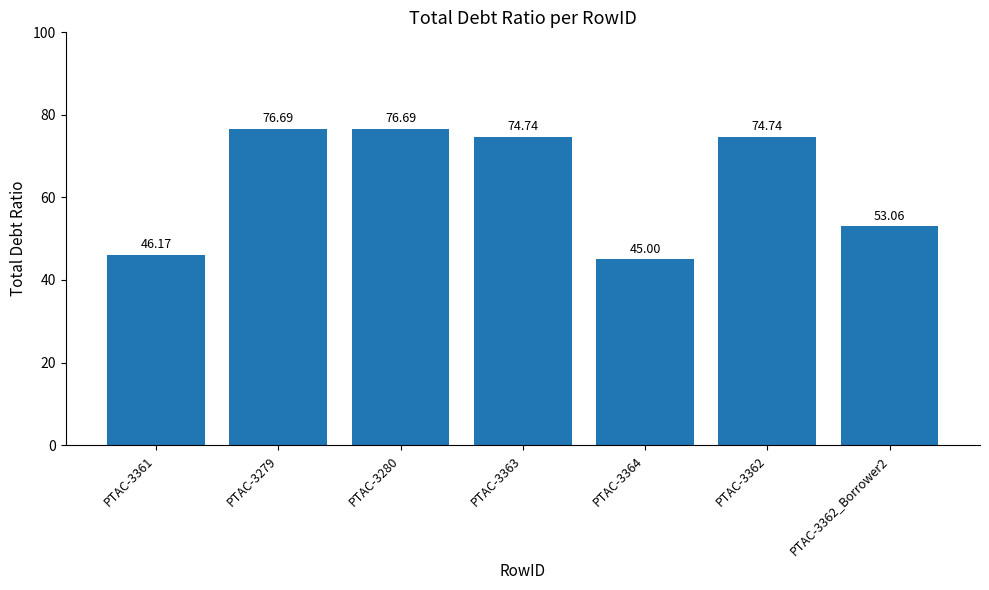

What is the value of the 1st bar from the left?

46.2